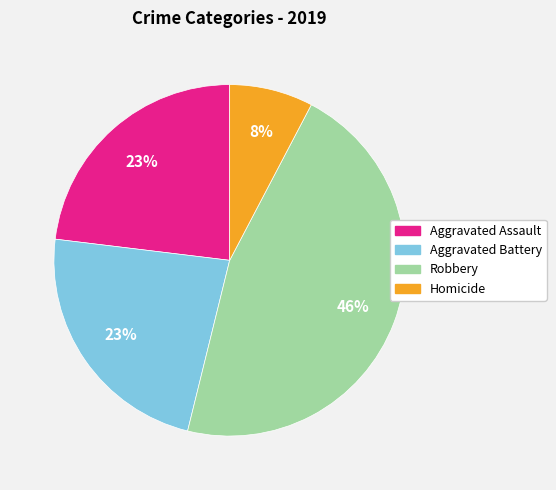

To the nearest percent, what is the difference between the largest and smallest slice percentages?

38%